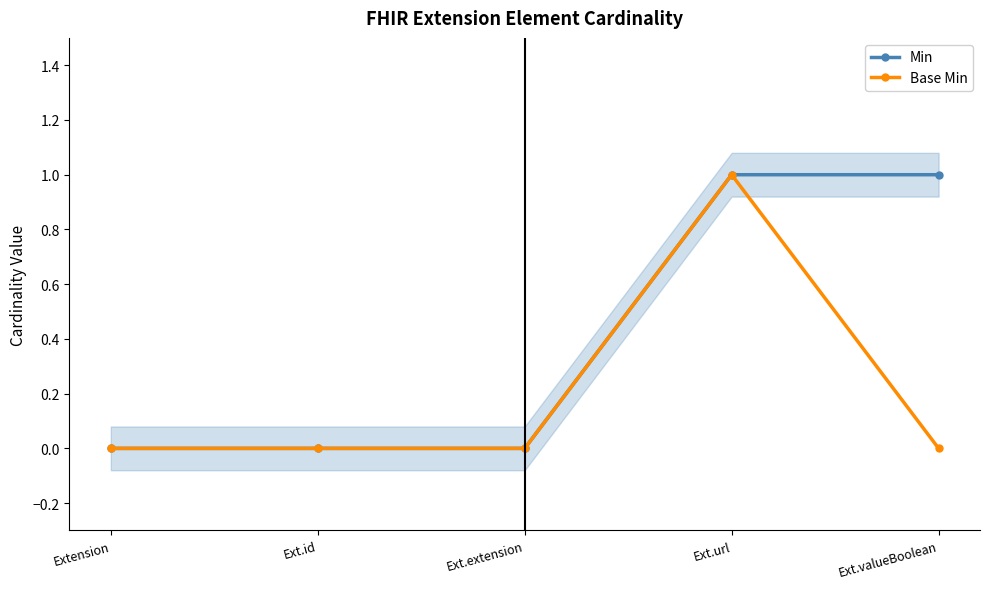

At which category is the sum across all series the highest?

Ext.url